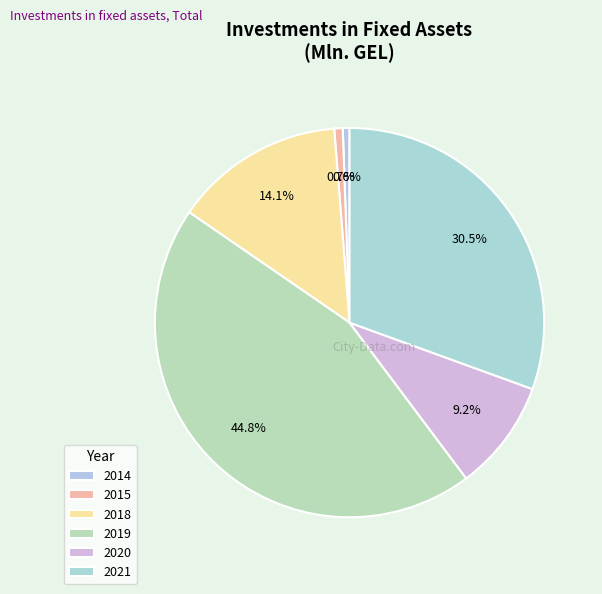

To the nearest percent, what is the average slice percentage?

17%